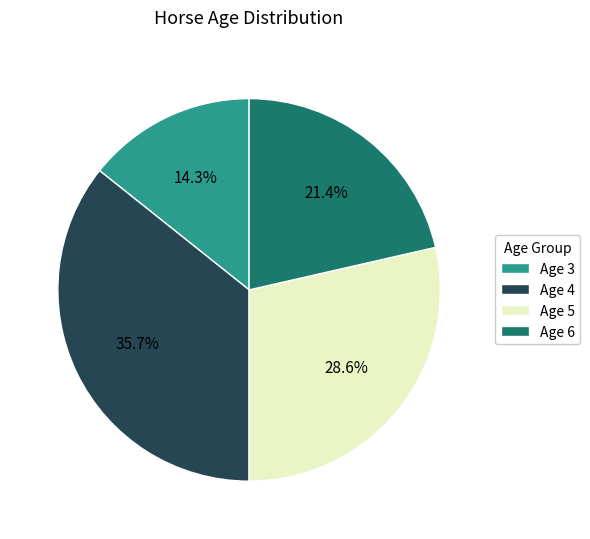

Is it true that Age 4 is 30% of the pie?

False